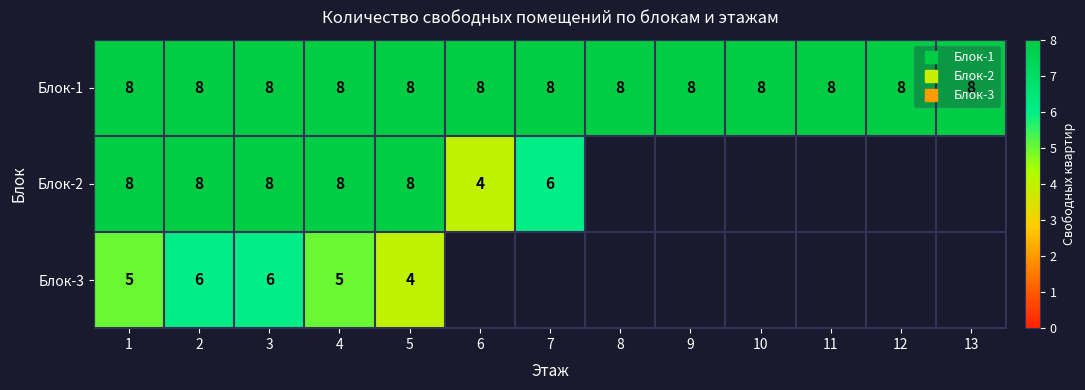

At how many categories does at least one series exceed 4?

13